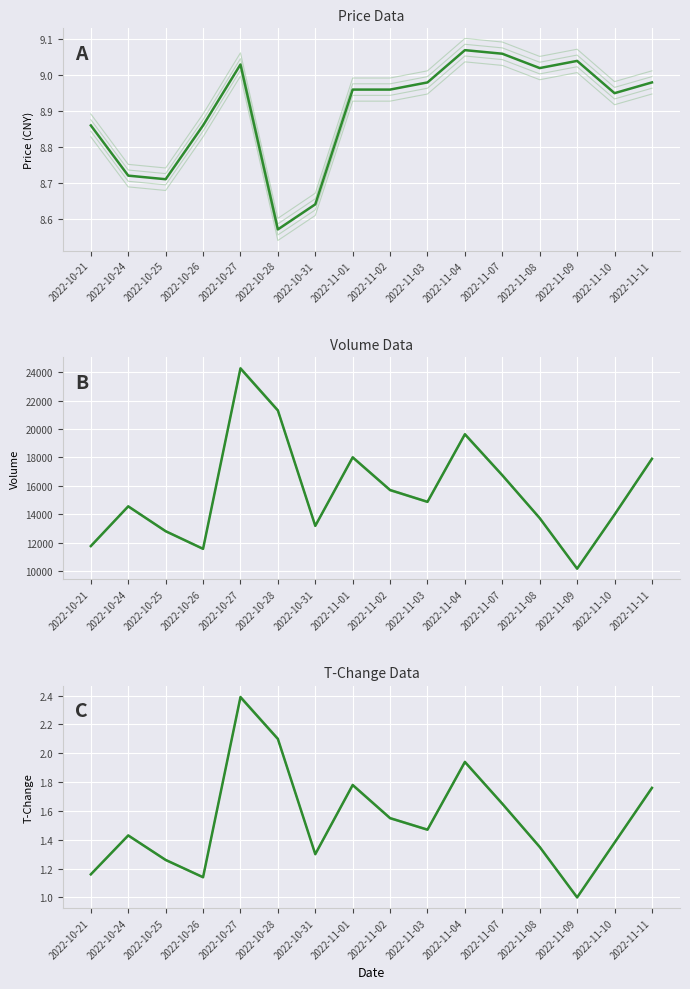

What is the difference between the maximum and minimum values in the t_change series?

1.4